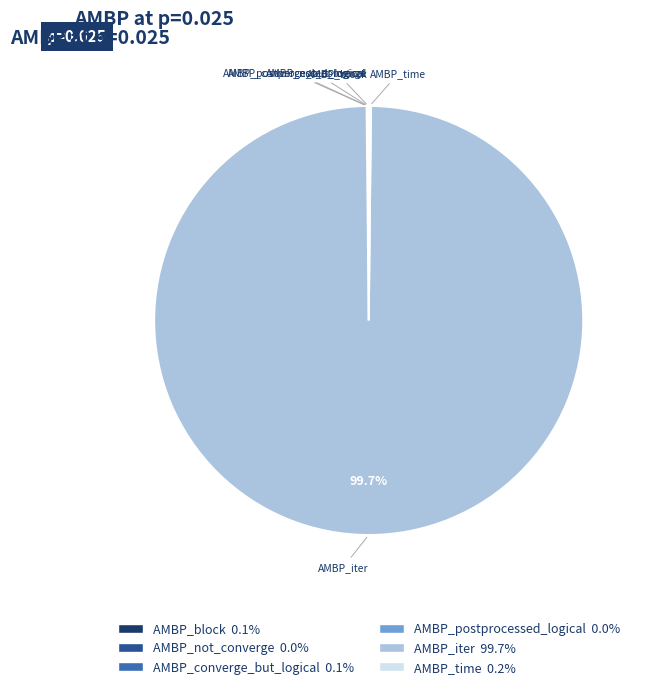

Does AMBP_iter 99.7% represent more than half of the total?

Yes